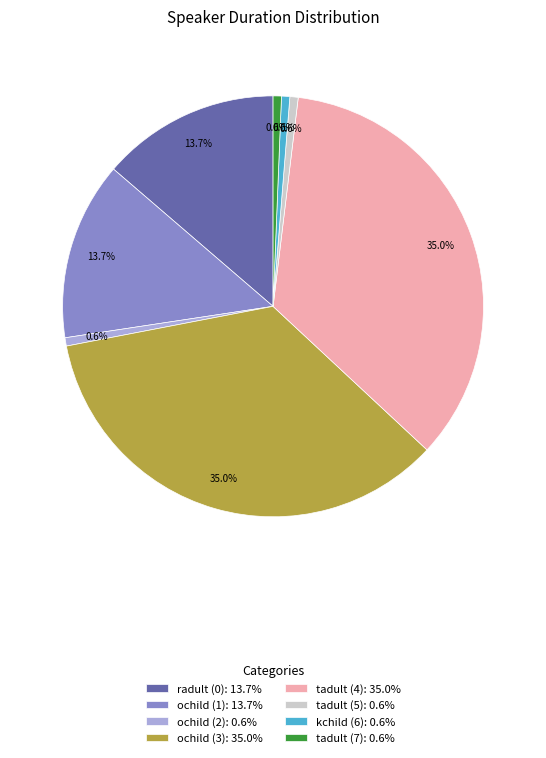

The radult (0) slice represents 1% of the pie. True or false?

False